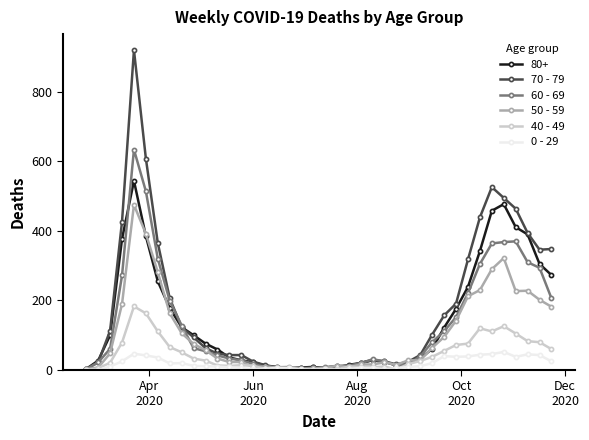

True or false: 70 - 79 has more than 1 points higher than both neighbors.

True